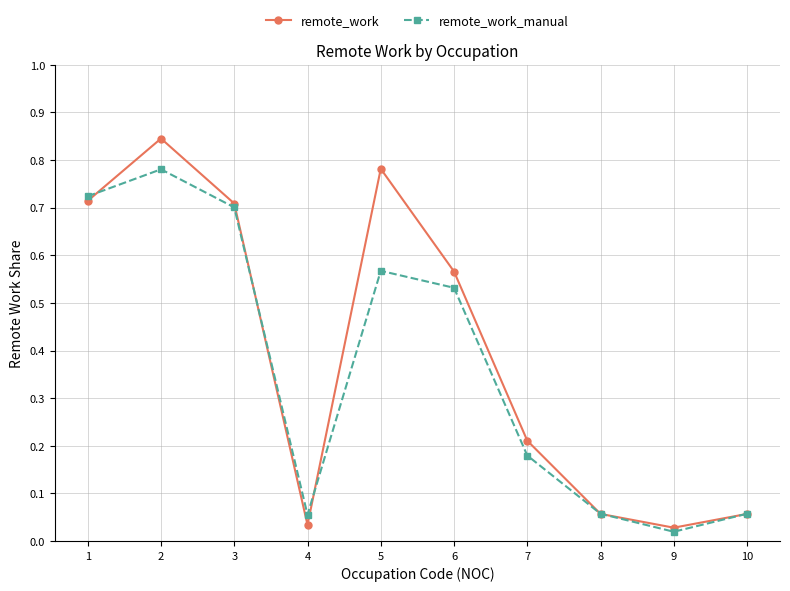

Rank the series by their maximum value, from highest to lowest.

remote_work, remote_work_manual